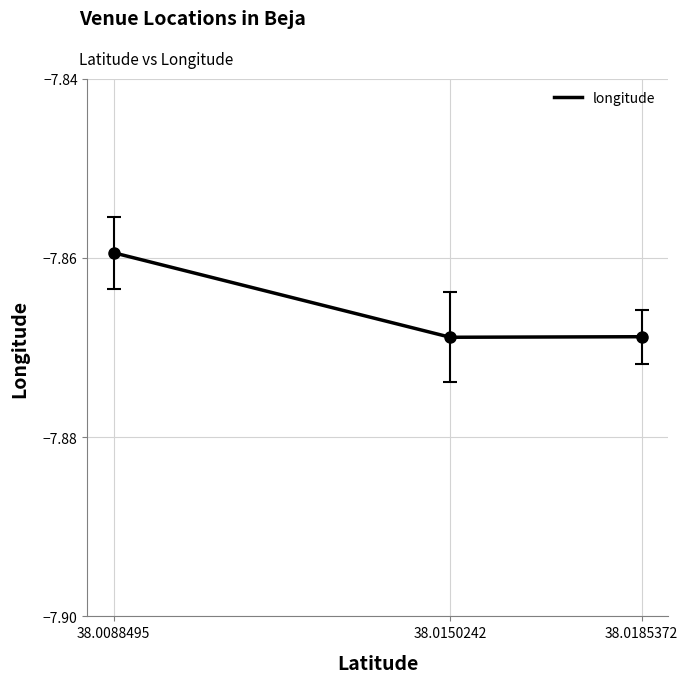

What is the sum of the values at 38.0150242 and 38.0185372?

-15.7